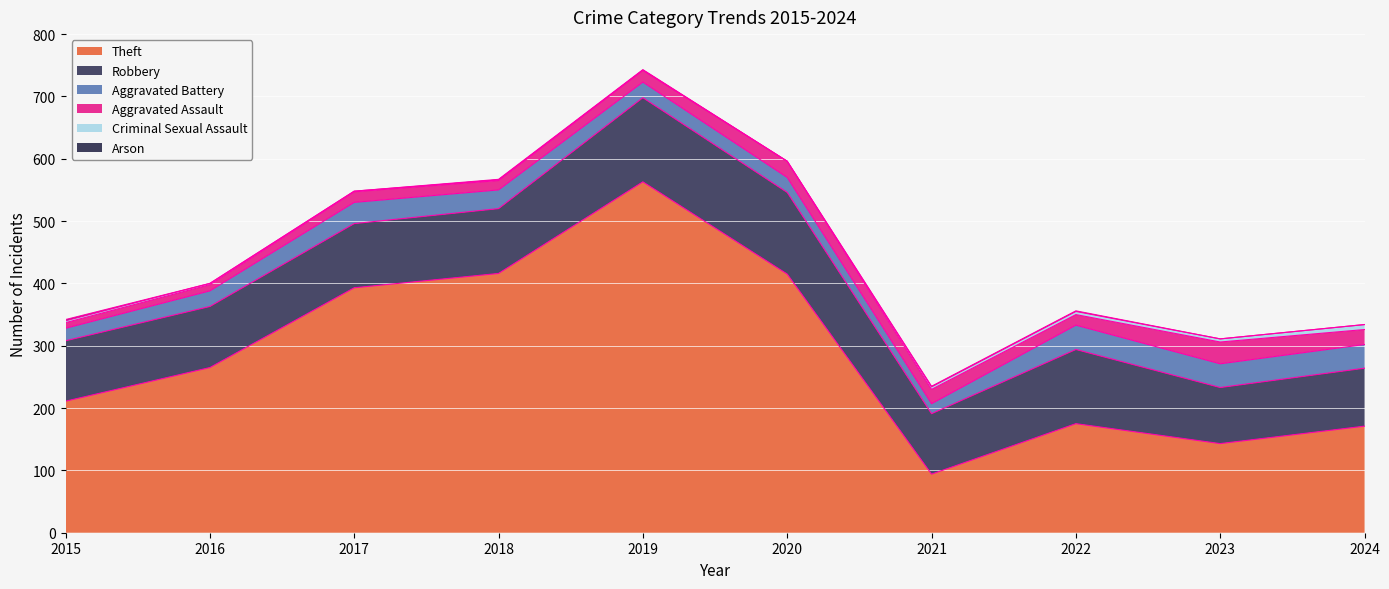

What is the difference between the second highest and minimum values in the Criminal Sexual Assault series?

5